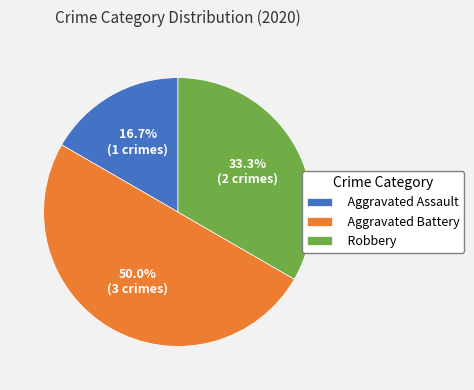

Is it true that Robbery is 33% of the pie?

True